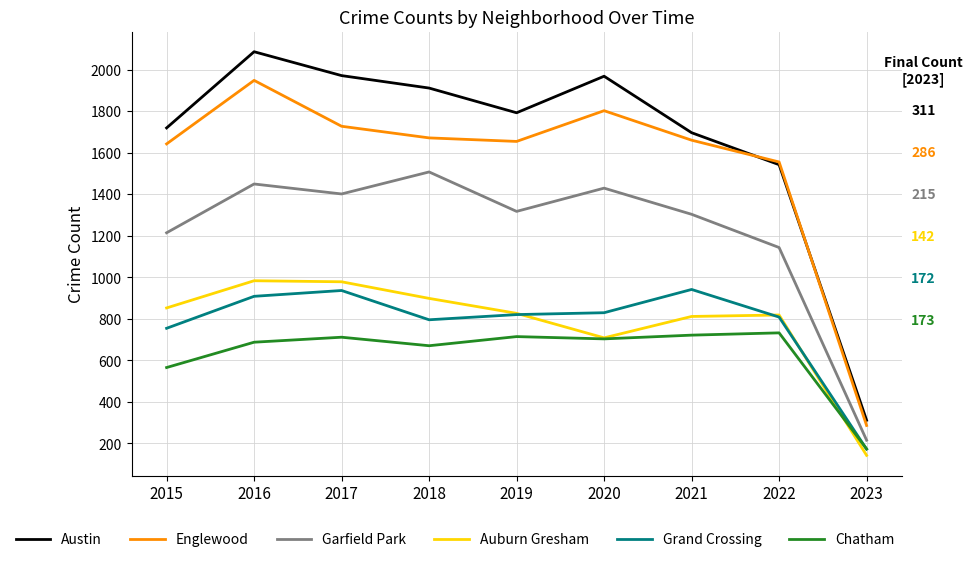

In Englewood, how many points are lower than both neighbors (excluding endpoints)?

1